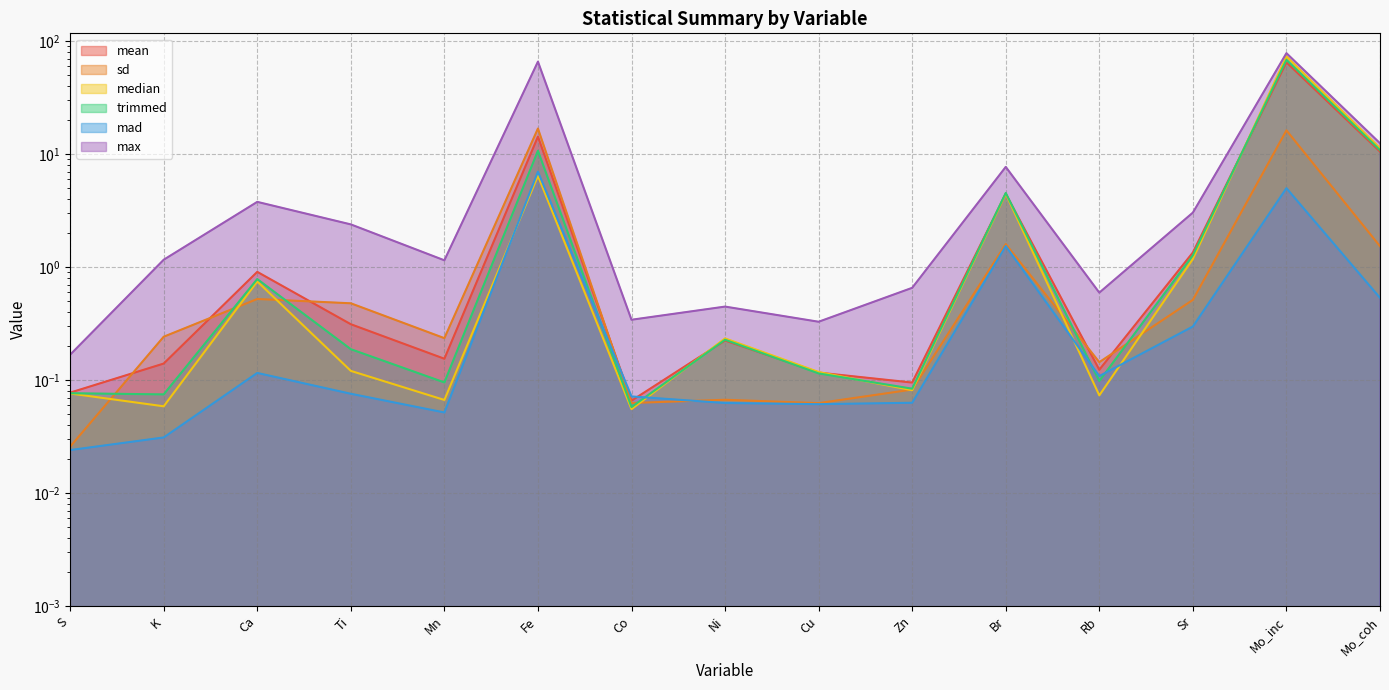

In max, how many points are higher than both neighbors (excluding endpoints)?

5